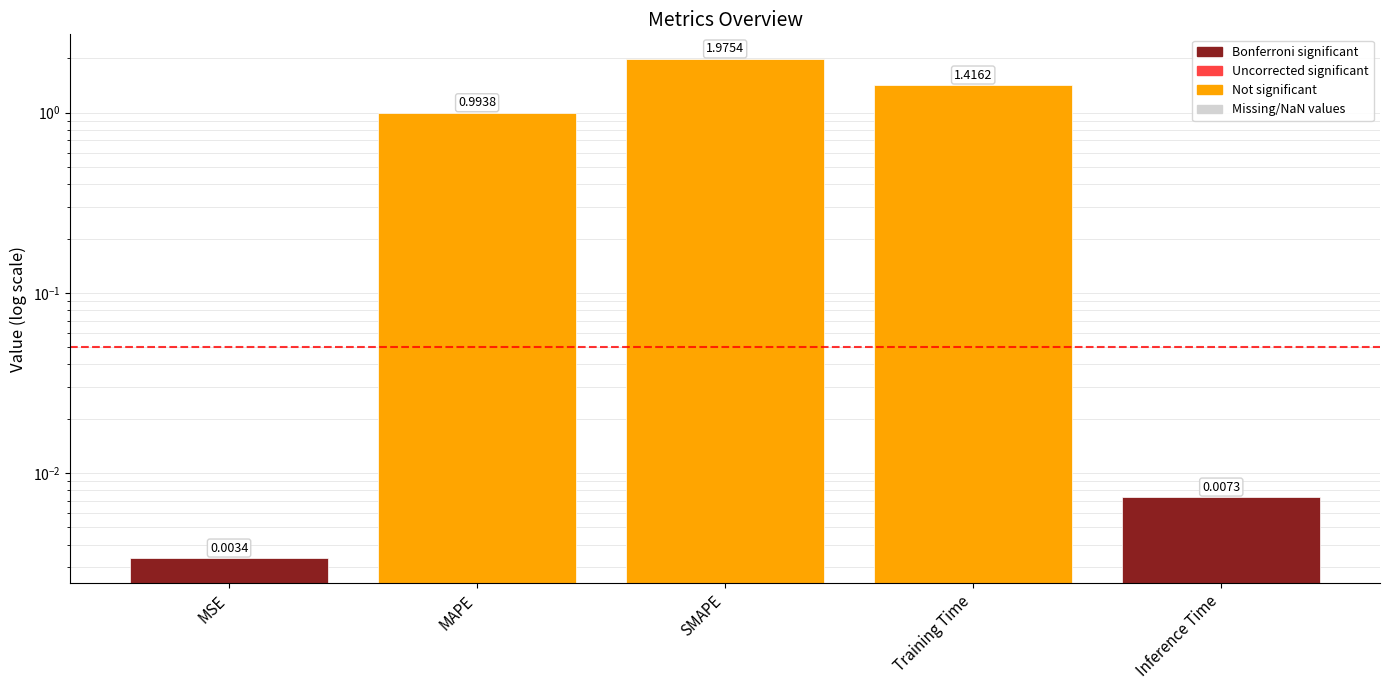

Which category has the lowest value across all series?

MSE